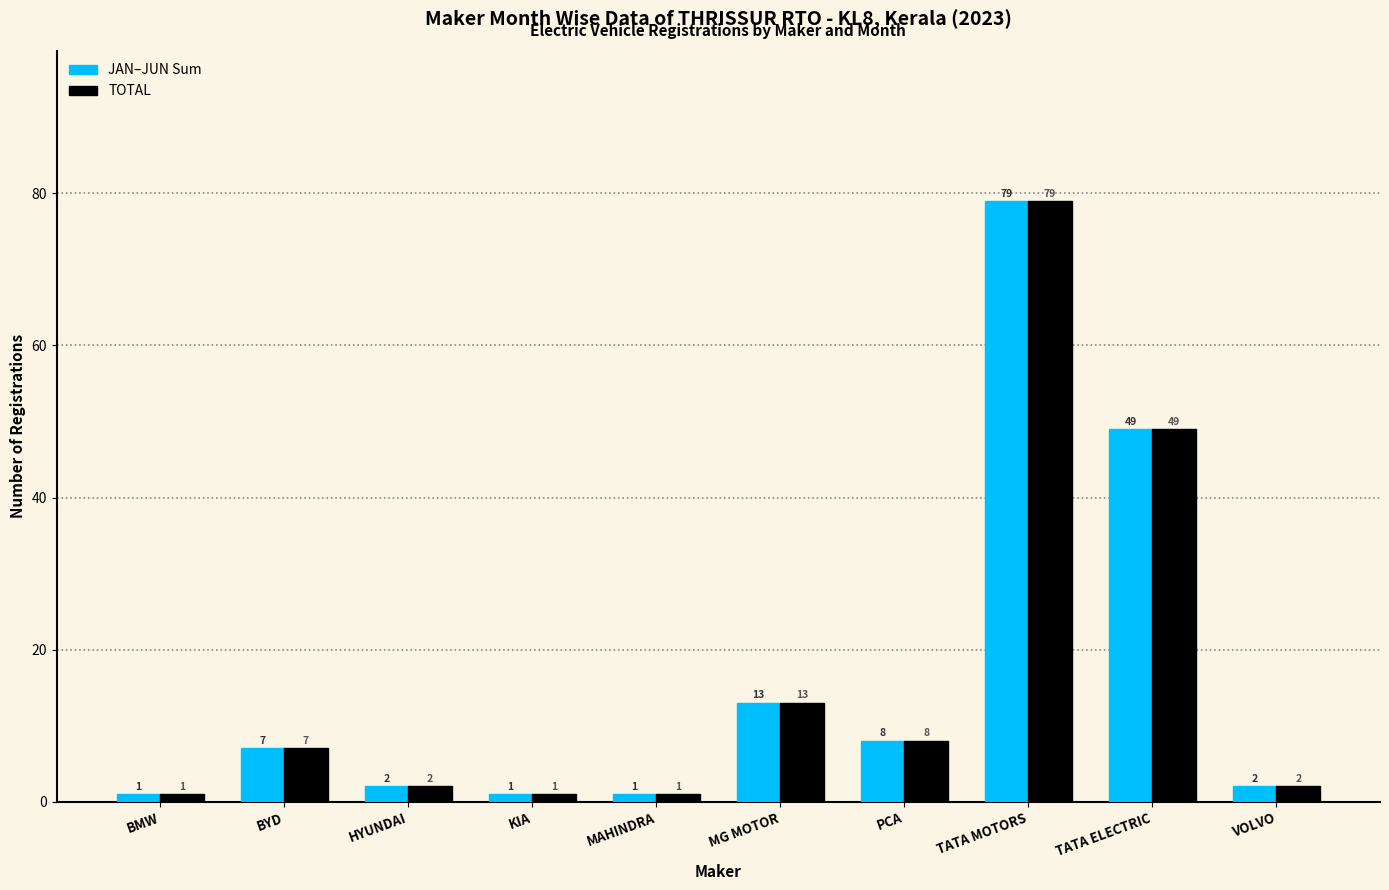

How many distinct data groups are displayed?

2